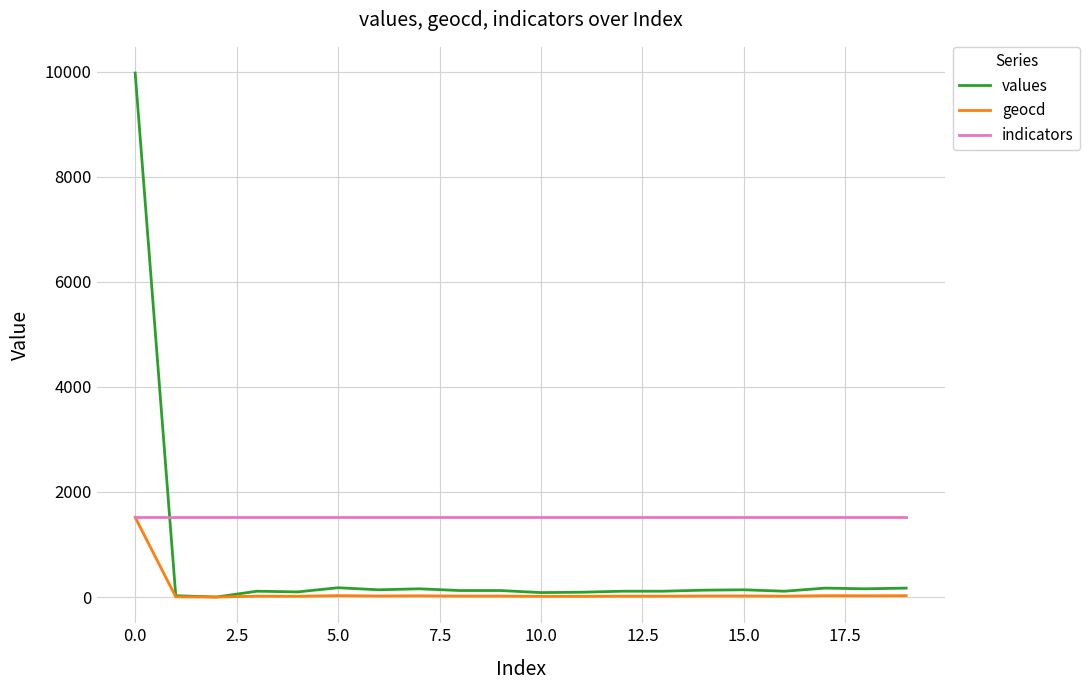

List the series in order of their overall mean, highest first.

indicators, values, geocd